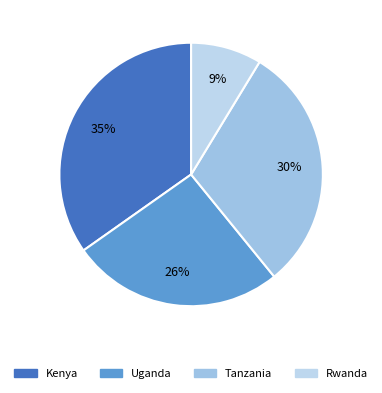

Does Rwanda represent more than half of the total?

No